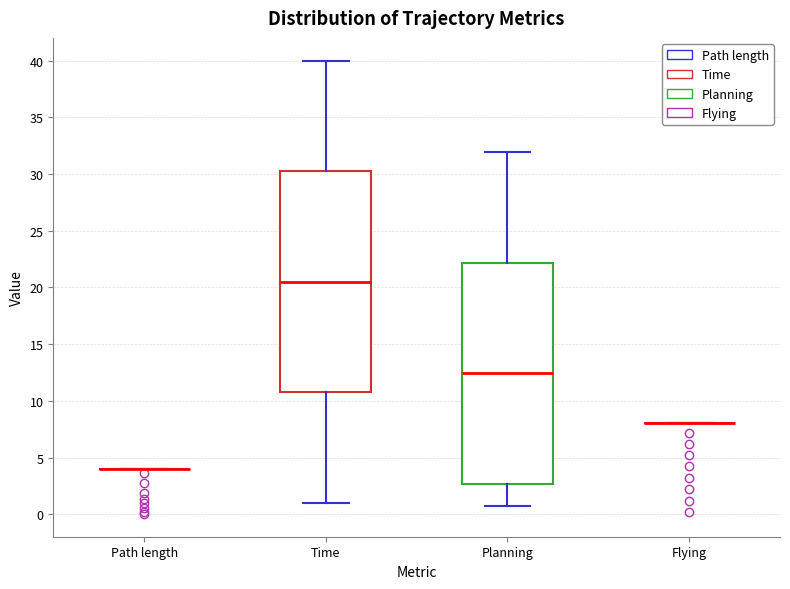

Reading left to right, read every box against the y-axis: the position of its median line, the range the box covers, and the ends of its whiskers. The values are not printed on the chart, so give them approximately, as read against the axis.

Path length: box collapsed to a line at 4.0, whiskers 4.0 to 4.0
Time: median 20.5, box 11.0 to 30.5, whiskers 1.0 to 40.0
Planning: median 12.5, box 2.5 to 22.0, whiskers 0.5 to 32.0
Flying: box collapsed to a line at 8.0, whiskers 8.0 to 8.0